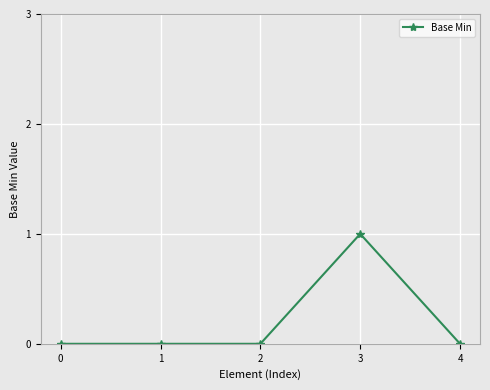

How many lines are shown in the chart?

1